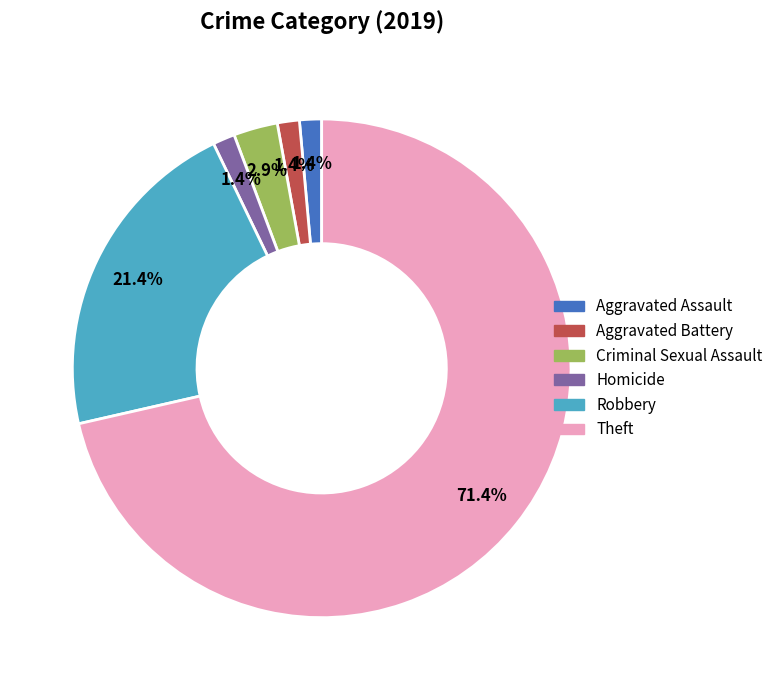

Is there a majority slice in this chart?

Yes